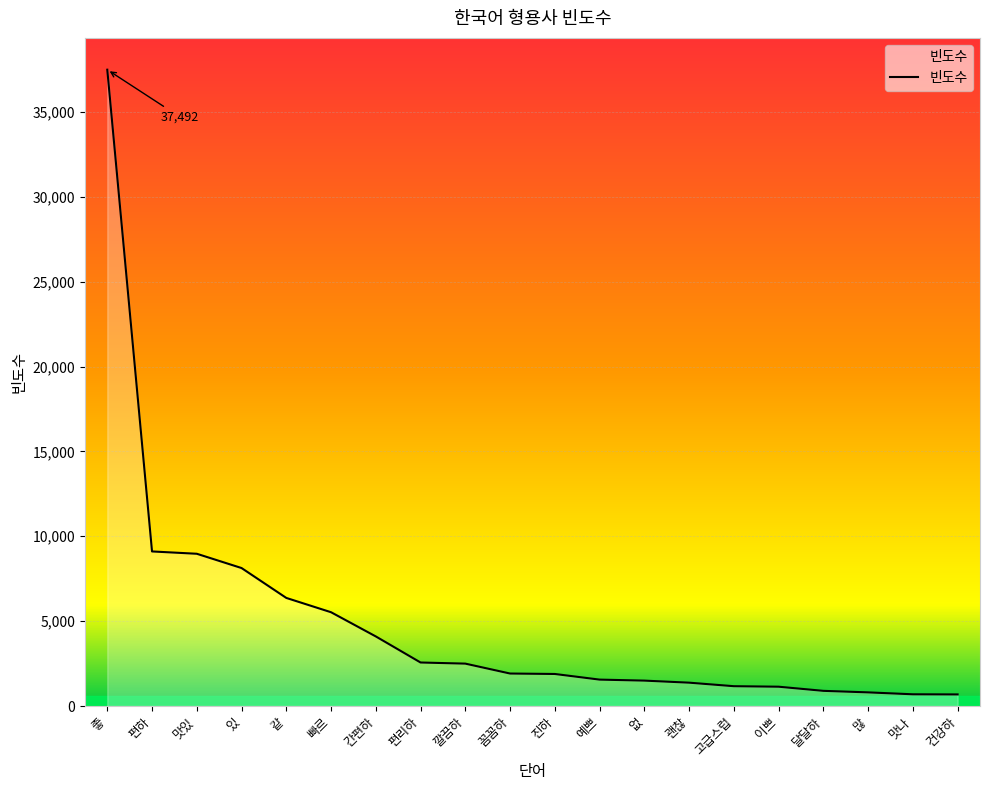

What is the sum of the values at 달달하 and 괜찮?

2268